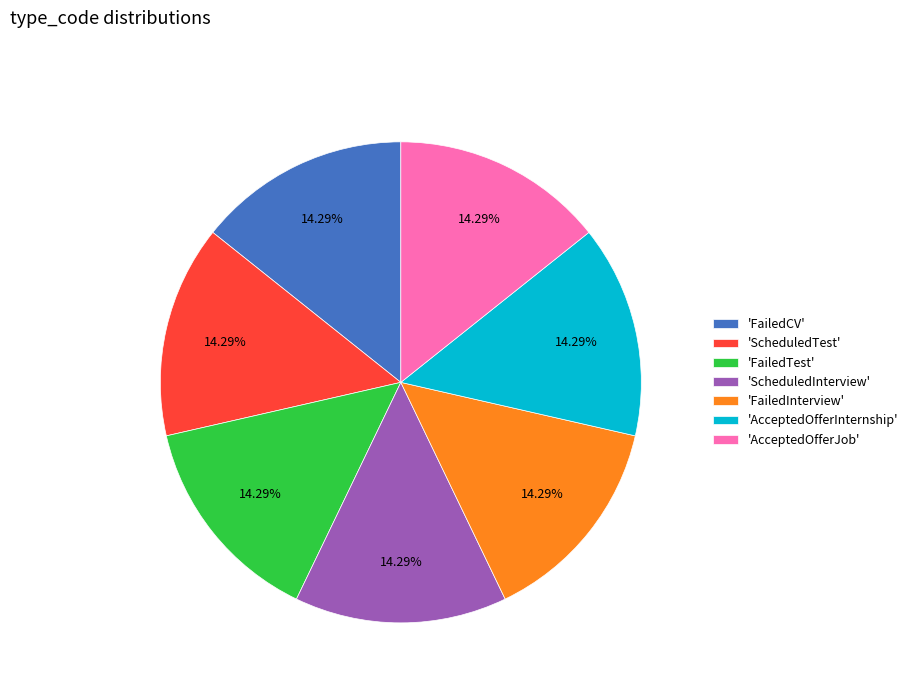

How many slices are in this pie chart?

7